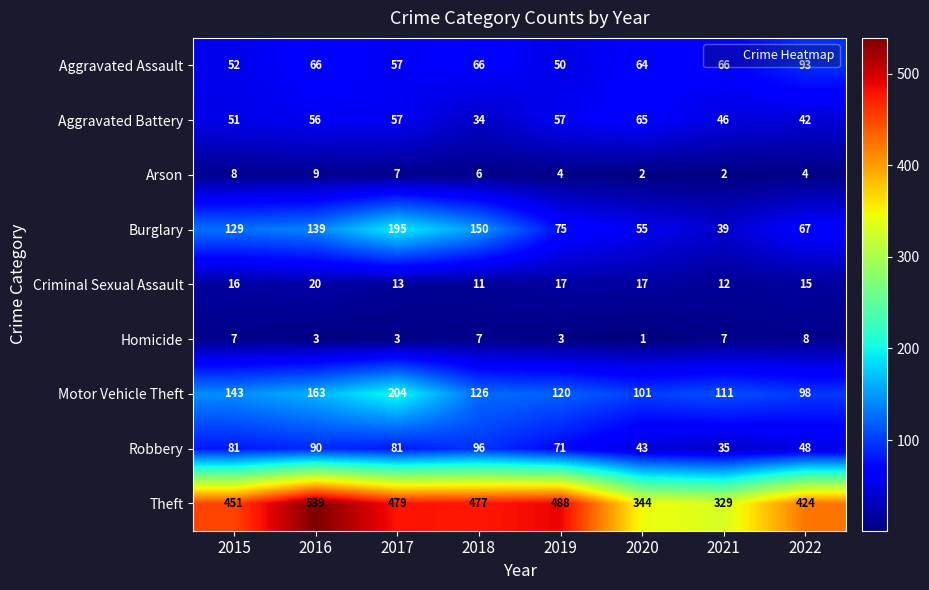

How many distinct data groups are displayed?

9